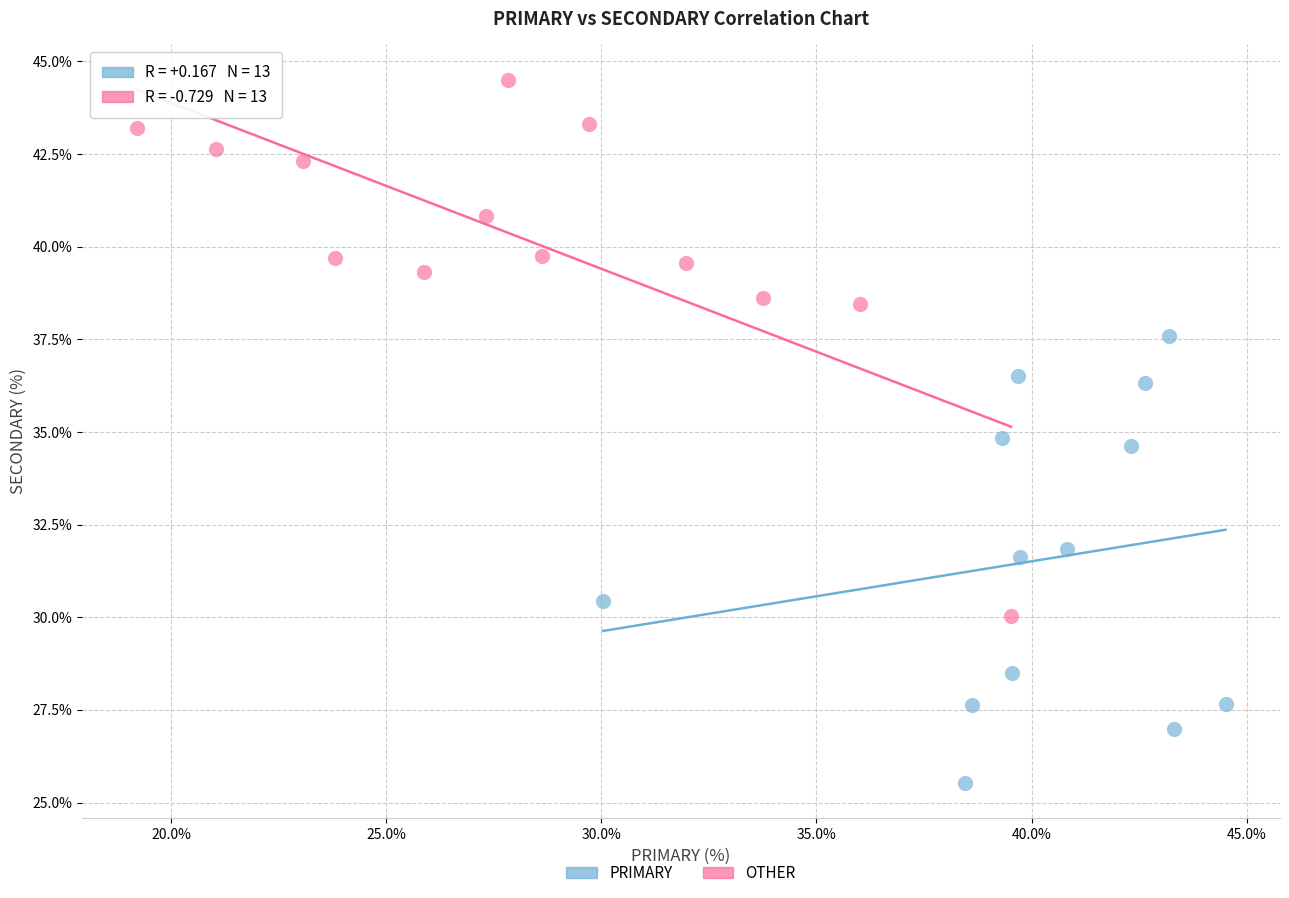

Which series contains the lowest Y value?

PRIMARY